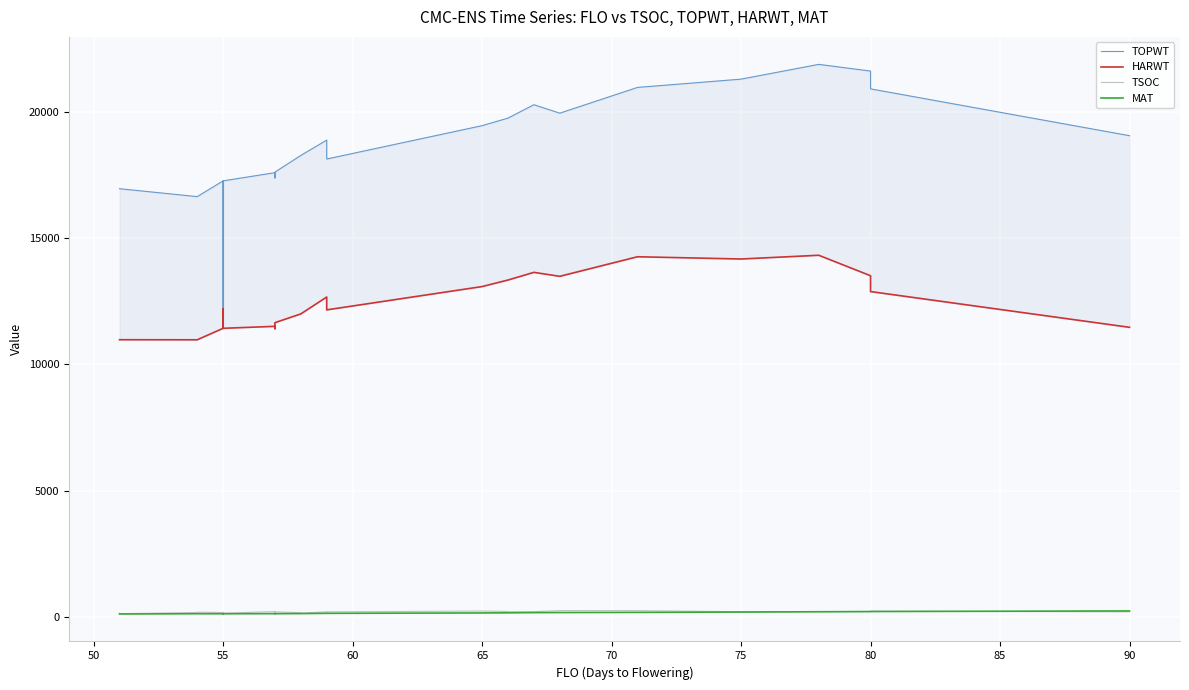

What is the average value of the HARWT series?

12356